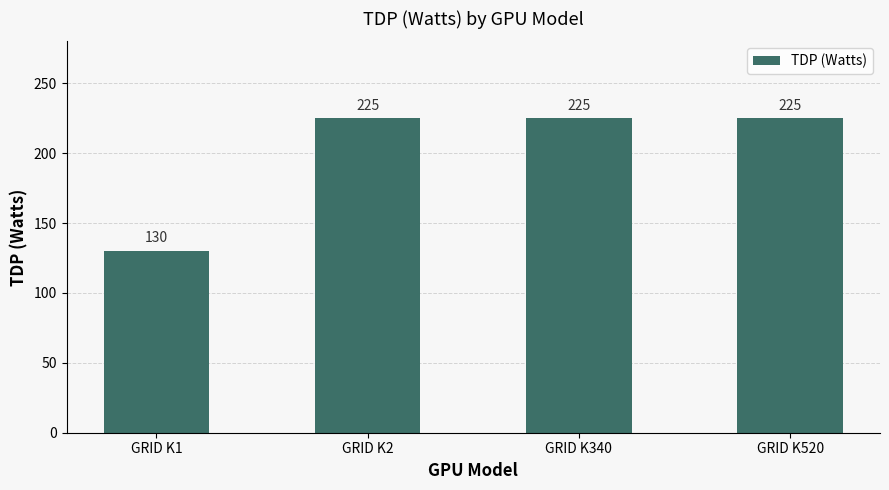

Reading right to left, extract all data points from this chart.

GRID K520=225	GRID K340=225	GRID K2=225	GRID K1=130